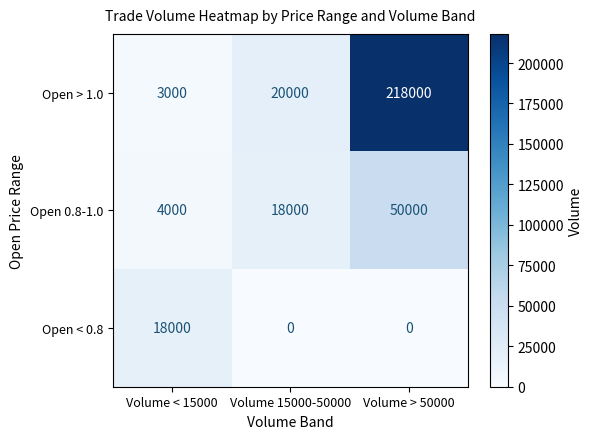

What is the average value of the Open < 0.8 series?

6000